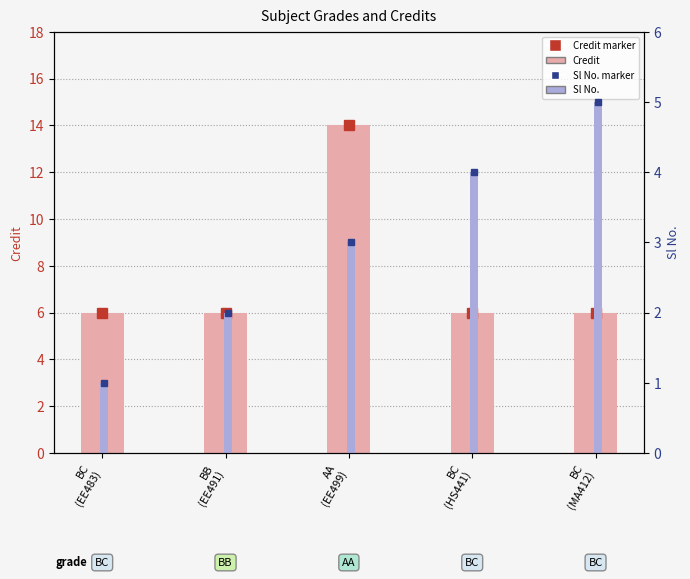

Rank the series by their maximum value, from highest to lowest.

Credit, Sl No.